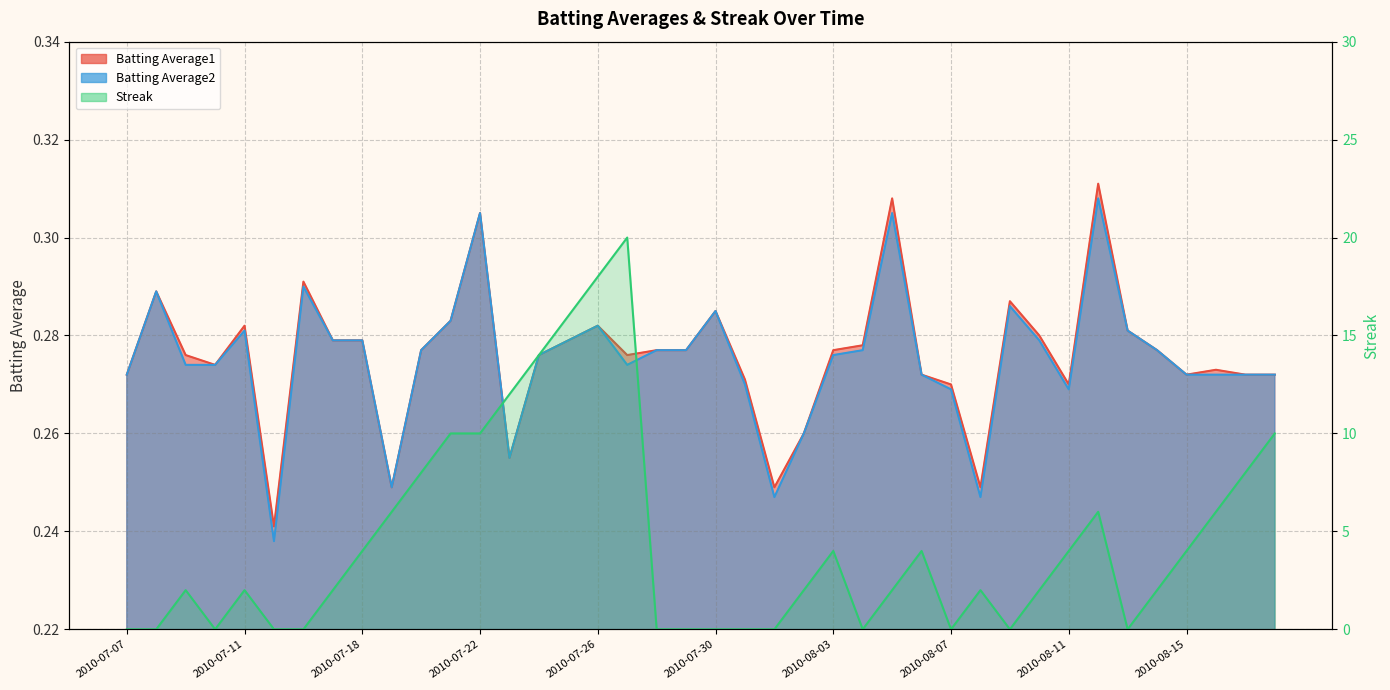

Reading left to right, extract all data points from this chart.

Batting Average1: 0.3	0.3	0.3	0.3	0.3	0.2	0.3	0.3	0.3	0.2	0.3	0.3	0.3	0.3	0.3	0.3	0.3	0.3	0.3	0.3	0.3	0.3	0.2	0.3	0.3	0.3	0.3	0.3	0.3	0.2	0.3	0.3	0.3	0.3	0.3	0.3	0.3	0.3	0.3	0.3
Batting Average2: 0.3	0.3	0.3	0.3	0.3	0.2	0.3	0.3	0.3	0.2	0.3	0.3	0.3	0.3	0.3	0.3	0.3	0.3	0.3	0.3	0.3	0.3	0.2	0.3	0.3	0.3	0.3	0.3	0.3	0.2	0.3	0.3	0.3	0.3	0.3	0.3	0.3	0.3	0.3	0.3
Streak: 0.0	0.0	2.0	0.0	2.0	0.0	0.0	2.0	4.0	6.0	8.0	10.0	10.0	12.0	14.0	16.0	18.0	20.0	0.0	0.0	0.0	0.0	0.0	2.0	4.0	0.0	2.0	4.0	0.0	2.0	0.0	2.0	4.0	6.0	0.0	2.0	4.0	6.0	8.0	10.0